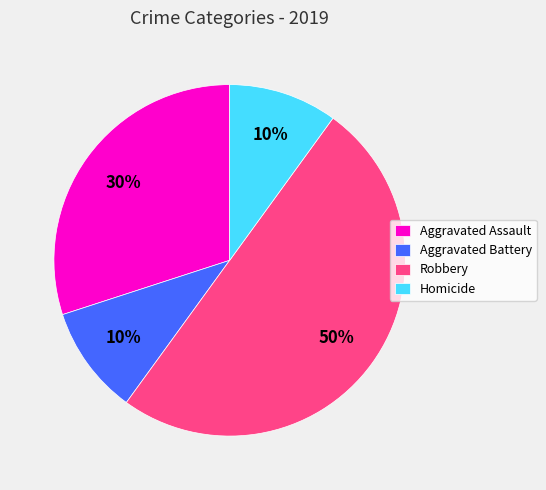

What percentage is the Aggravated Assault slice, to the nearest percent?

30%